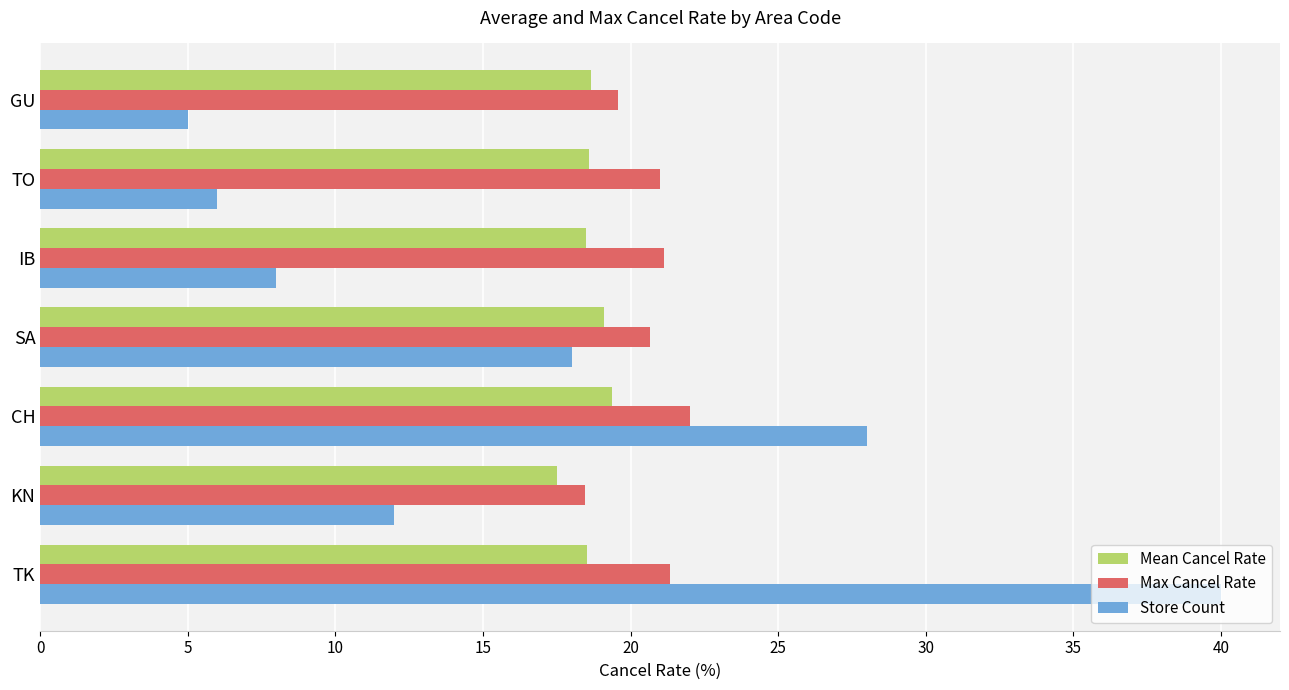

Rank the categories by Store Count value from lowest to highest.

GU, TO, IB, KN, SA, CH, TK